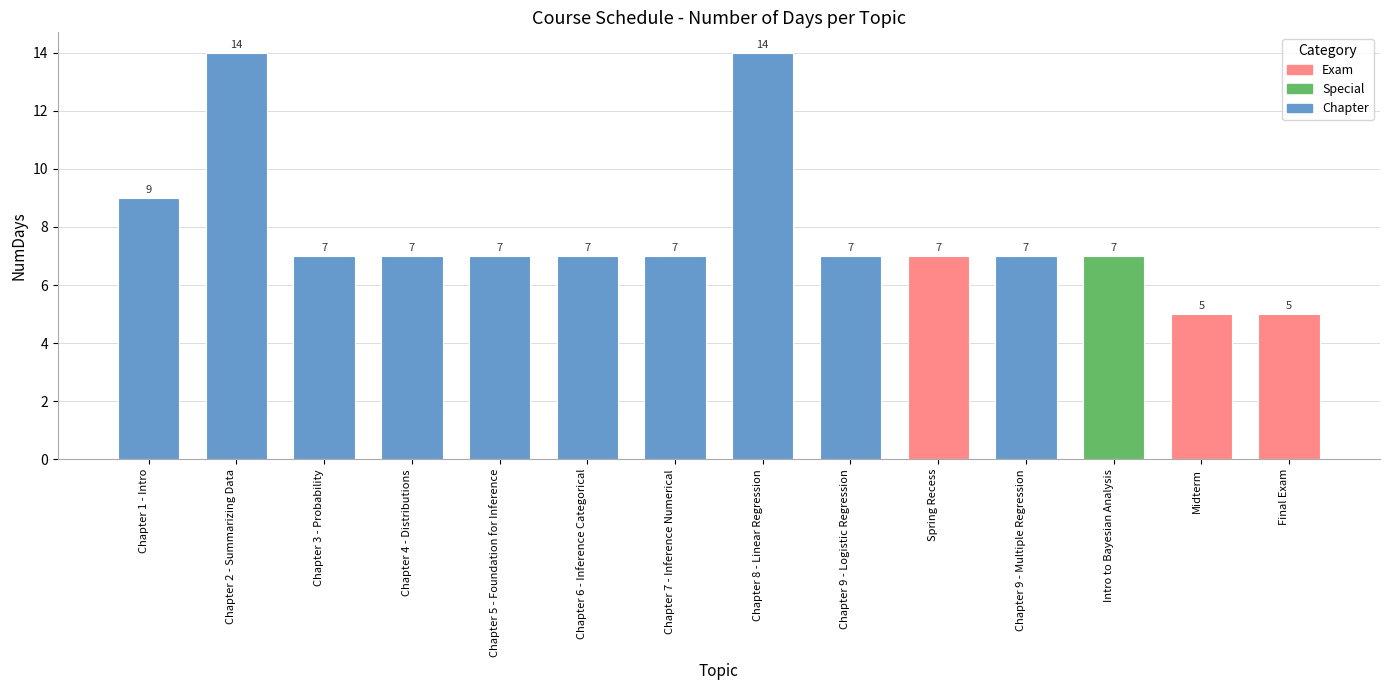

Are the bars grouped side by side (vs. stacked)?

No